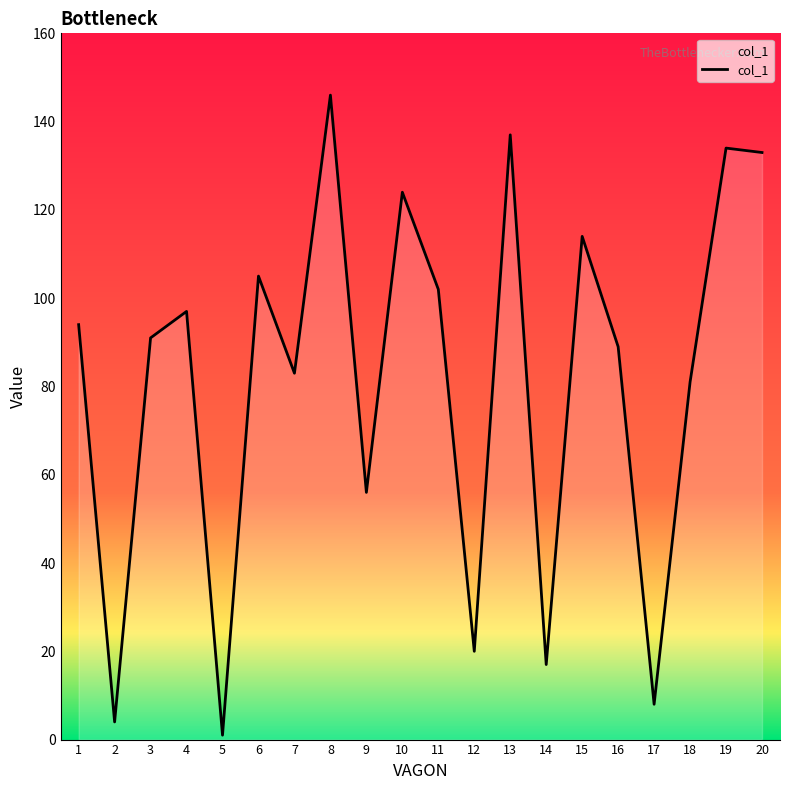

The chart shows a value of 31 at 9. True or false?

False